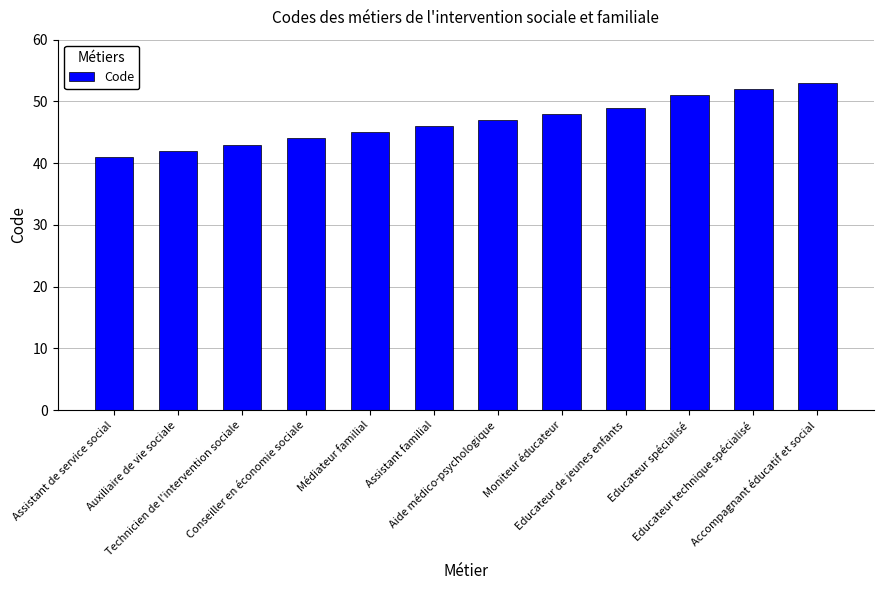

True or false: the data shows 52 at Educateur technique spécialisé.

True